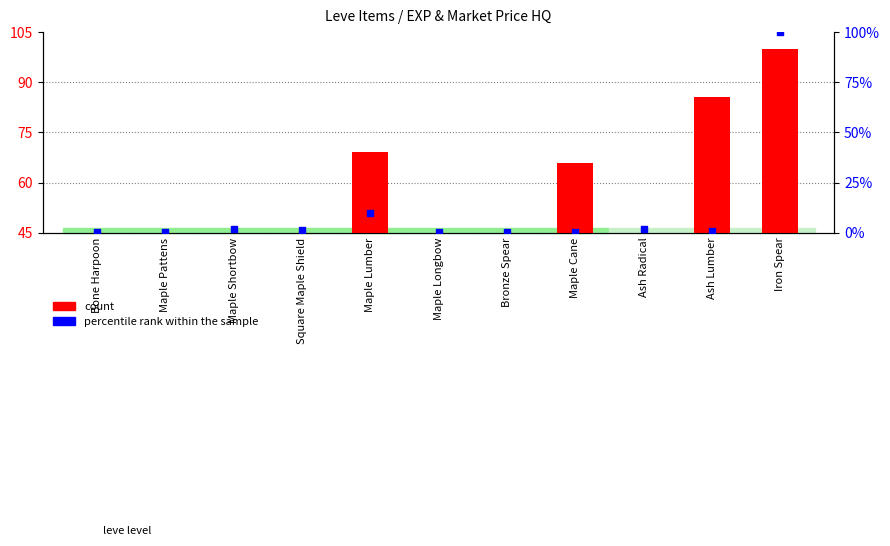

Is the value of count at Maple Shortbow greater than the value of percentile rank within the sample at Ash Lumber?

No